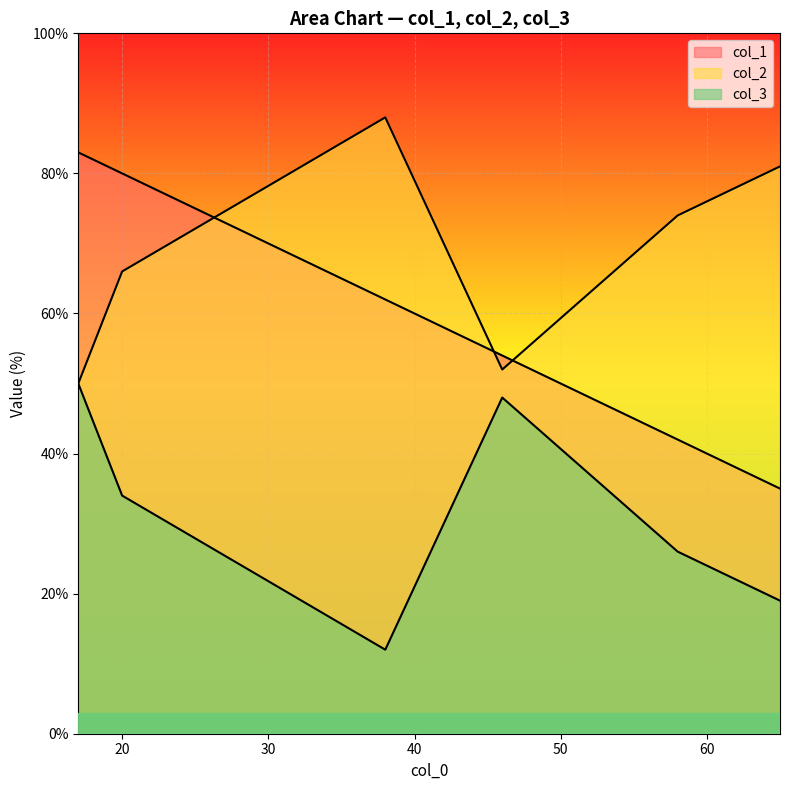

Does the chart display data point markers on the line(s)?

No